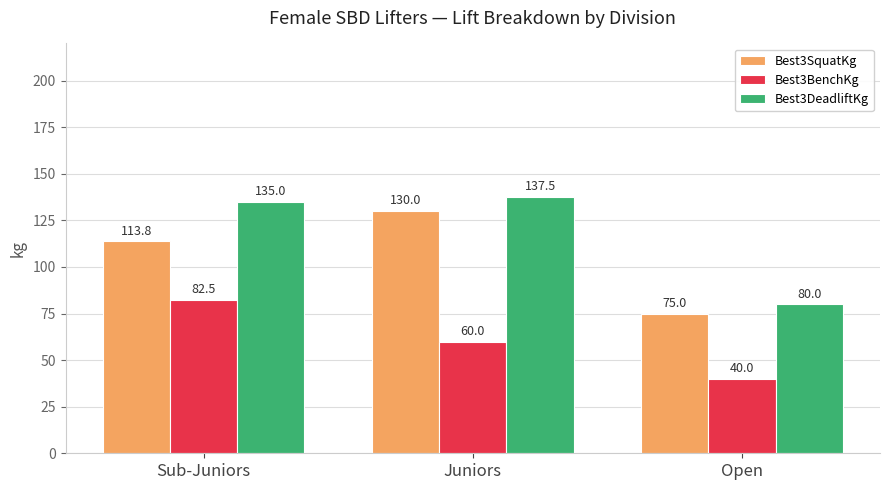

Is the value of Best3BenchKg at Open greater than the value of Best3DeadliftKg at Juniors?

No